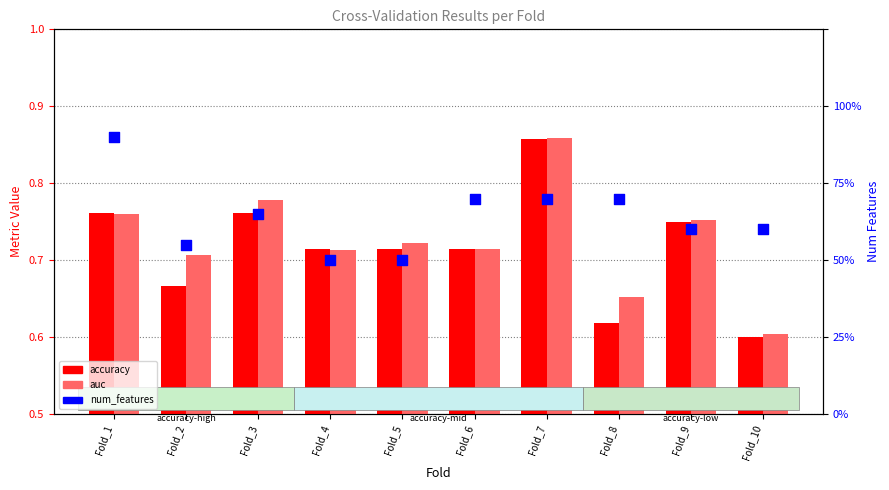

Which series reaches the maximum Y coordinate?

num_features